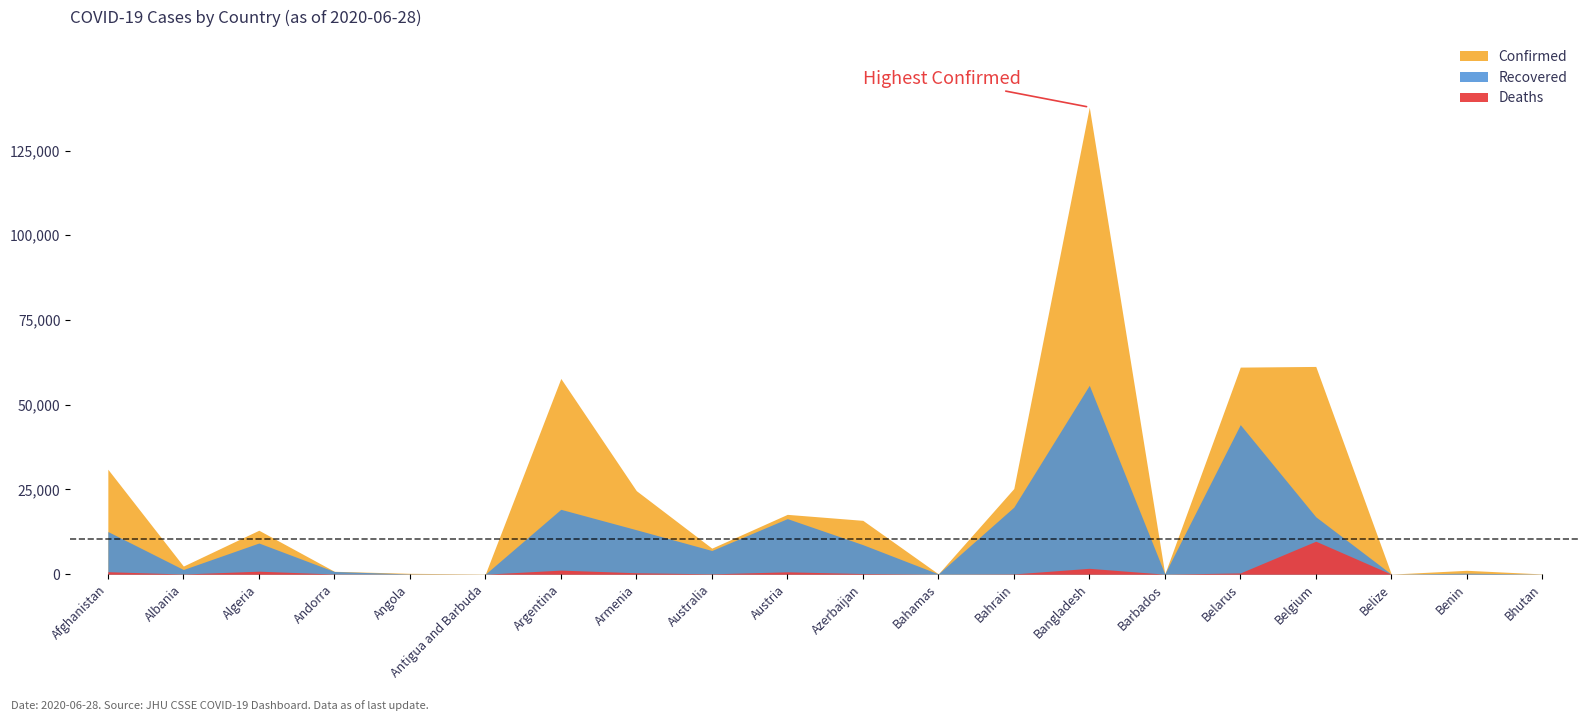

Which category has the lowest value in the Deaths series?

Bhutan